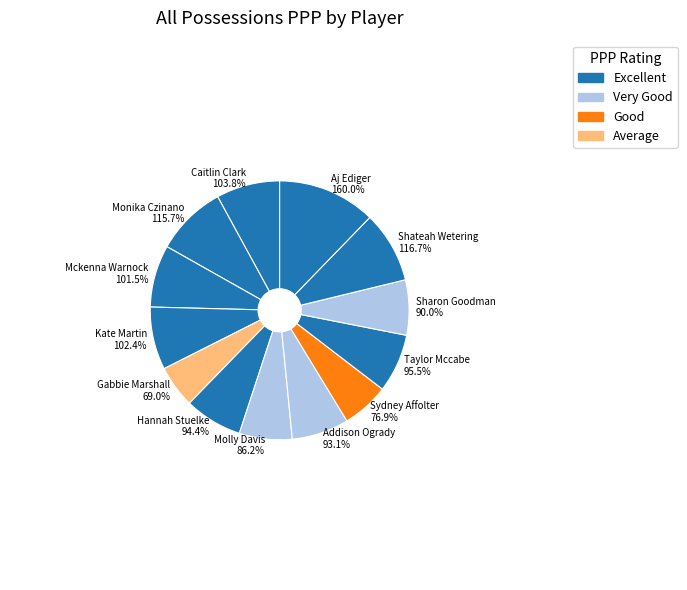

Which category has the smallest portion of the pie?

#24Gabbie Marshall